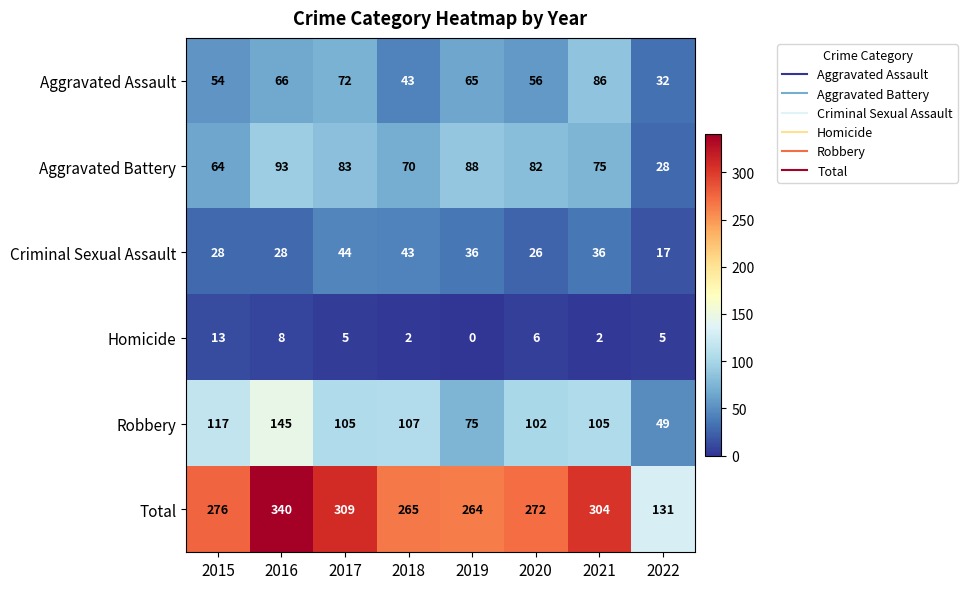

At which label does Robbery reach its minimum?

2022